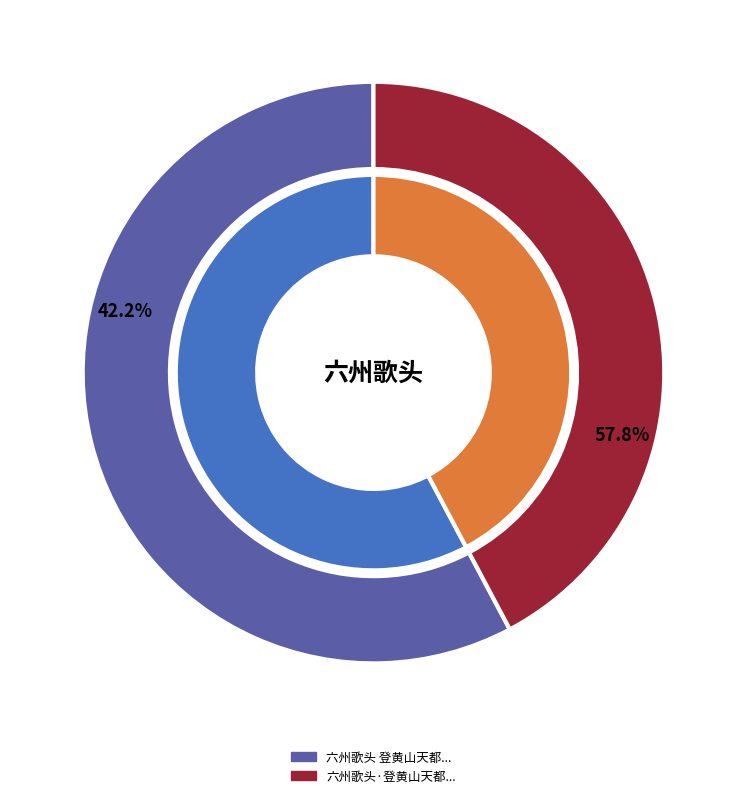

True or false: 六州歌头 登黄山天都峰绝顶 accounts for 49% of the total.

False